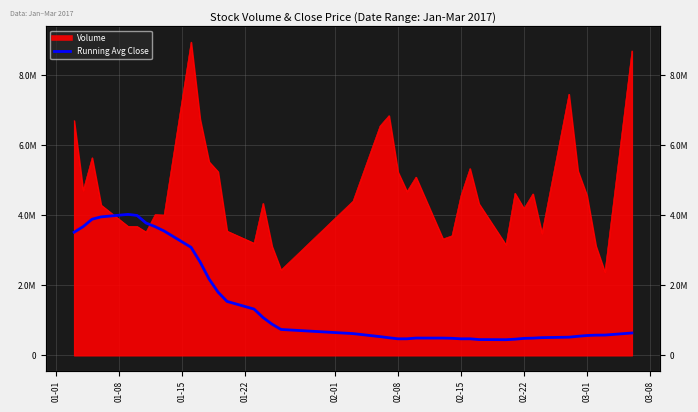

What is the average value?

1515594.7